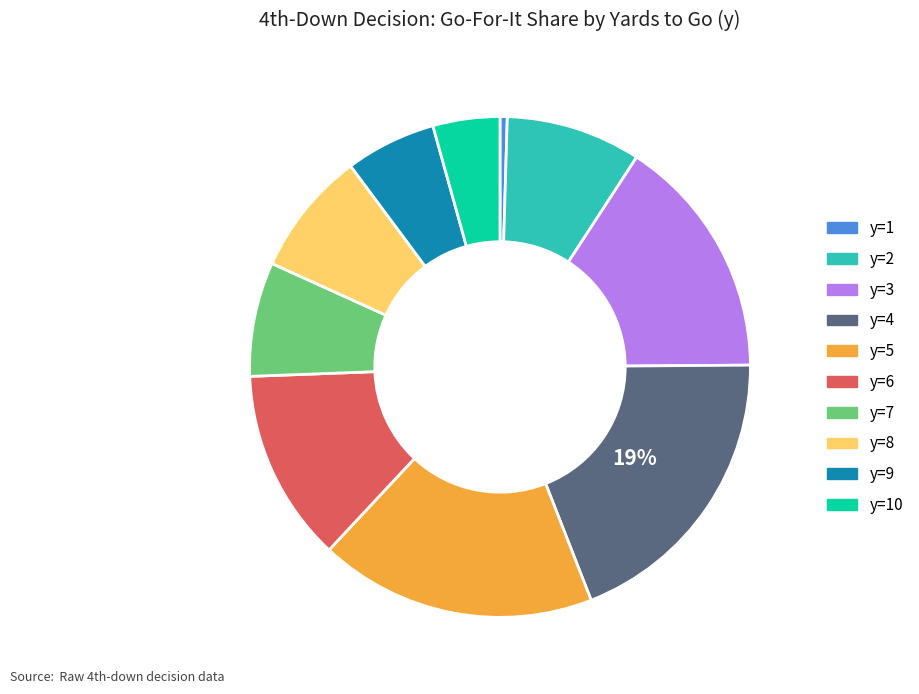

How many slices are in this pie chart?

10